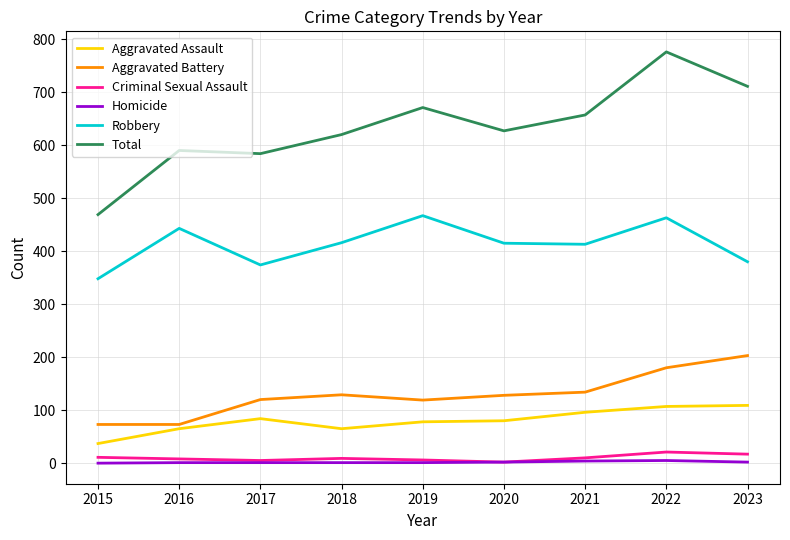

True or false: Aggravated Battery has more than 0 points higher than both neighbors.

True